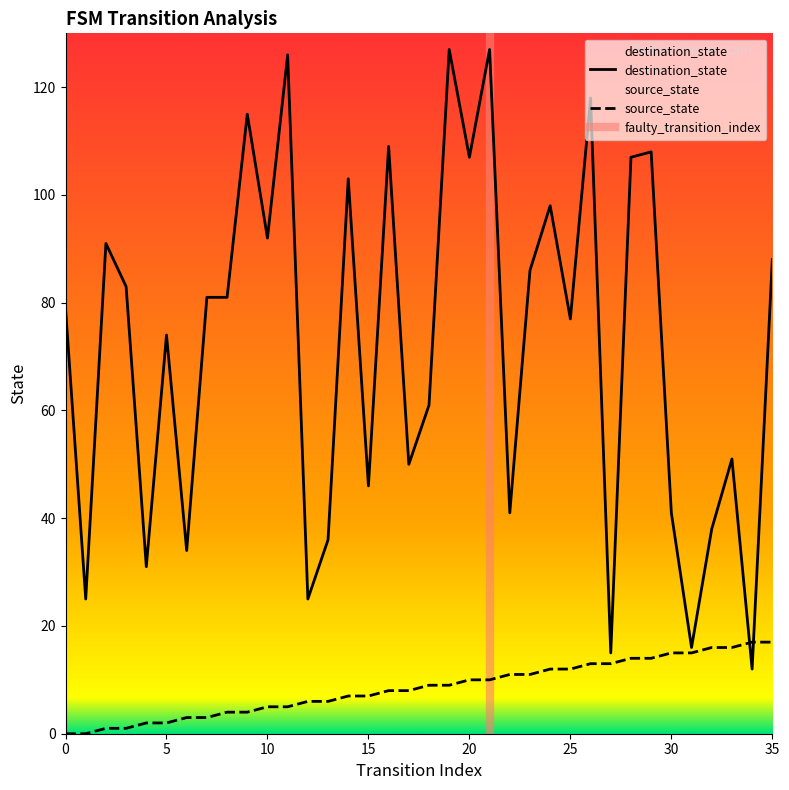

True or false: source_state and destination_state cross at least once.

True